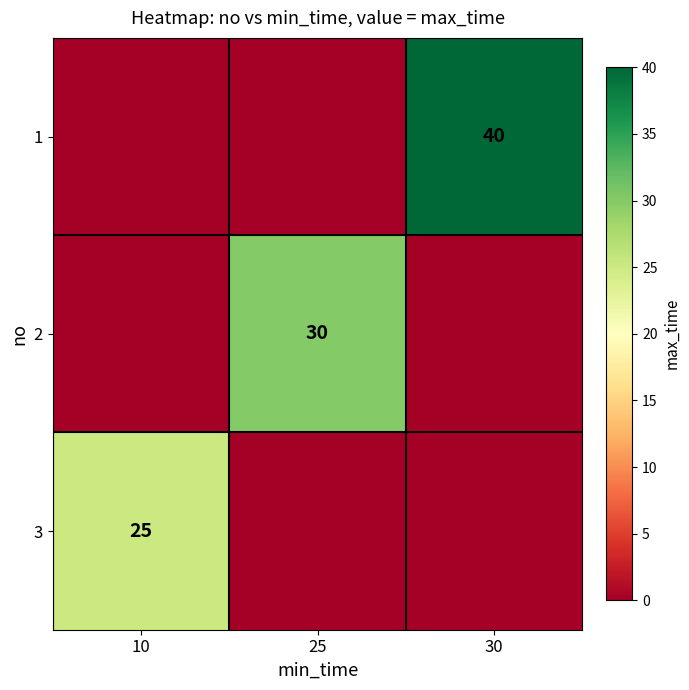

What is the maximum value shown in the chart?

40